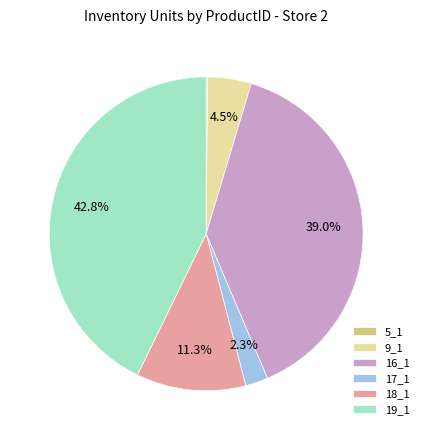

True or false: 19_1 accounts for 53% of the total.

False